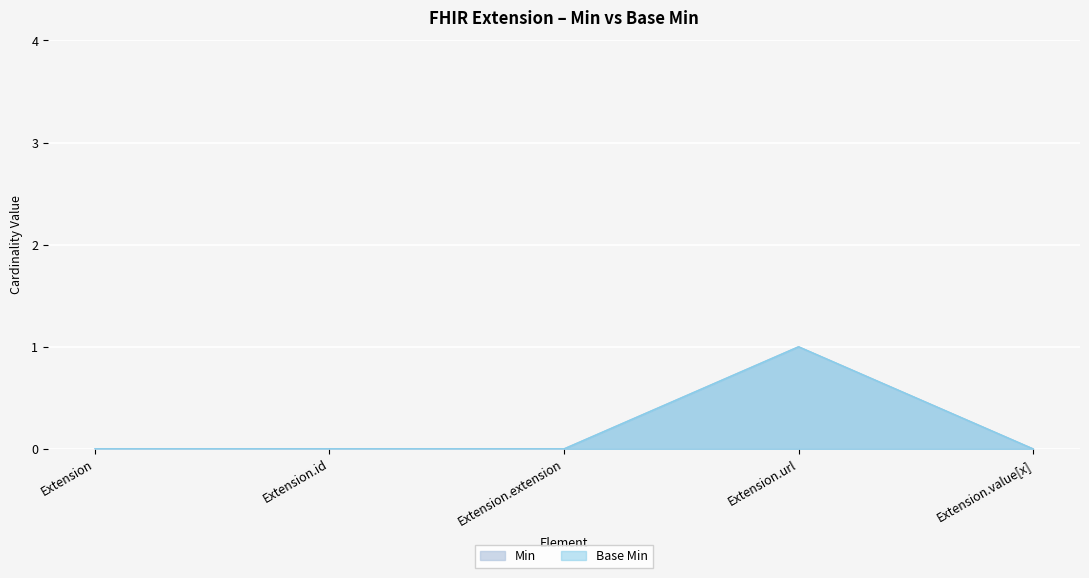

Reading right to left, what are all the values shown in this chart?

Min: Extension.value[x]=0	Extension.url=1	Extension.extension=0	Extension.id=0	Extension=0
Base Min: Extension.value[x]=0	Extension.url=1	Extension.extension=0	Extension.id=0	Extension=0